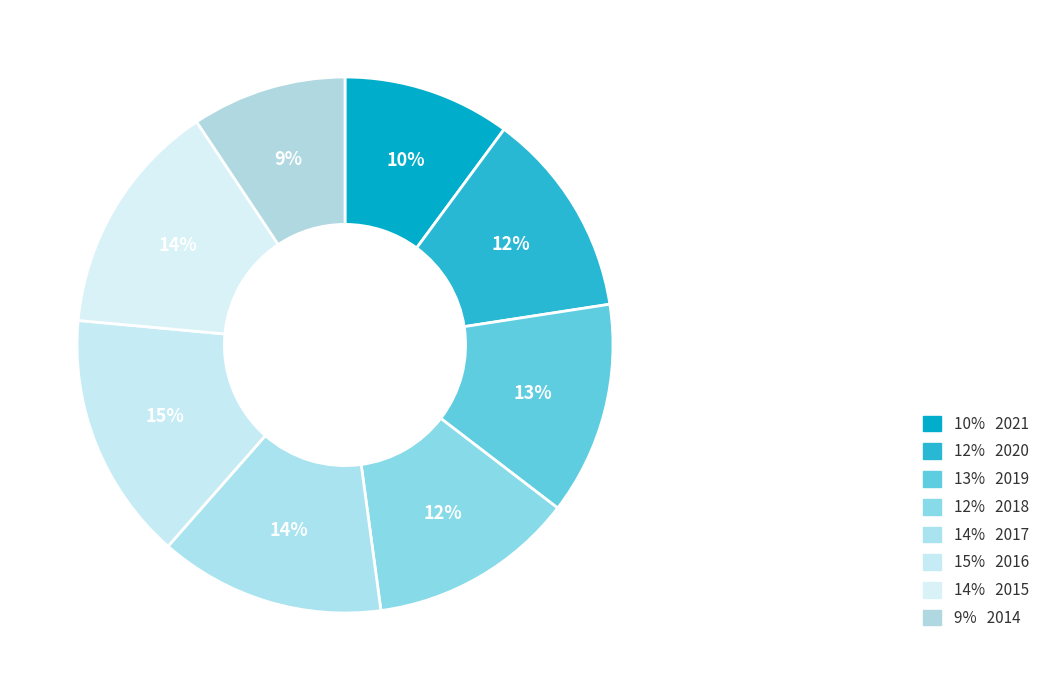

Which category has the biggest portion of the pie?

2016